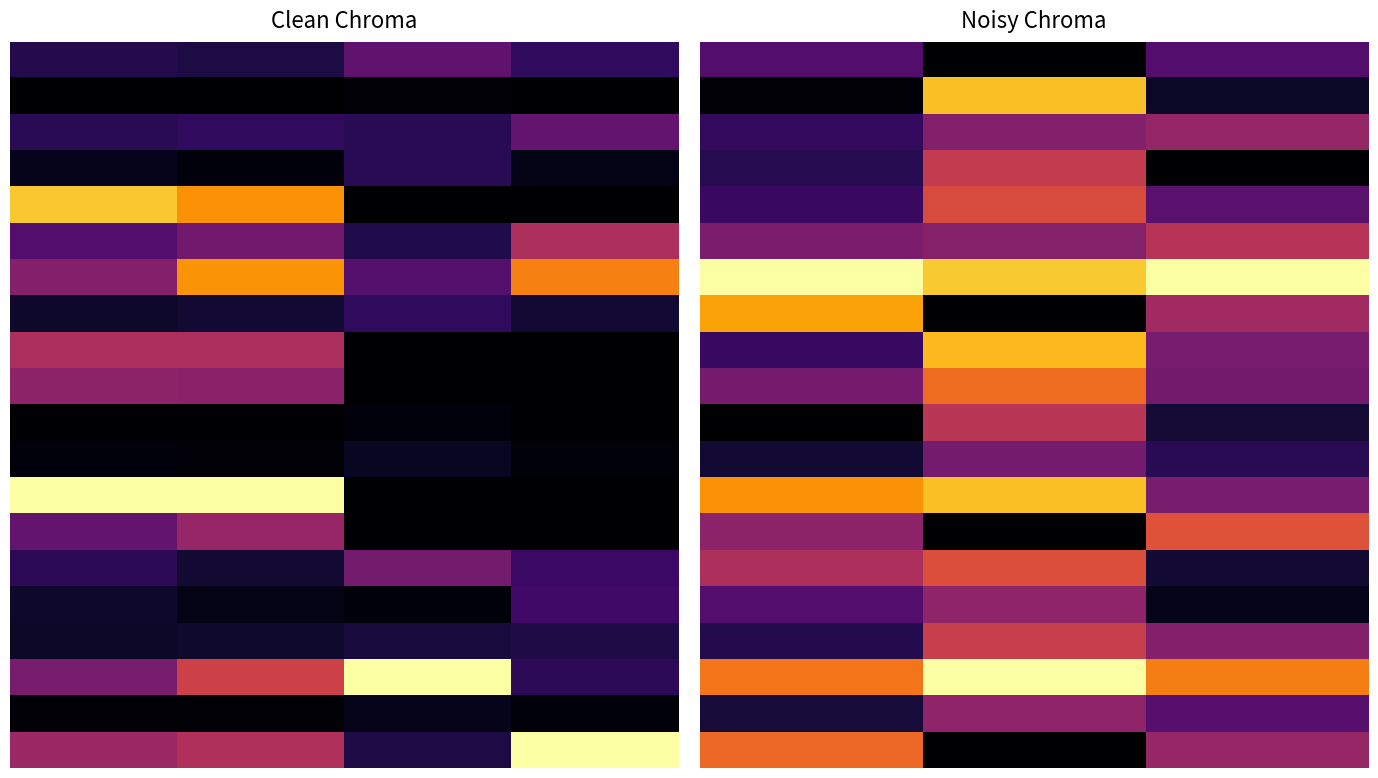

At which category is the sum across all series the highest?

1